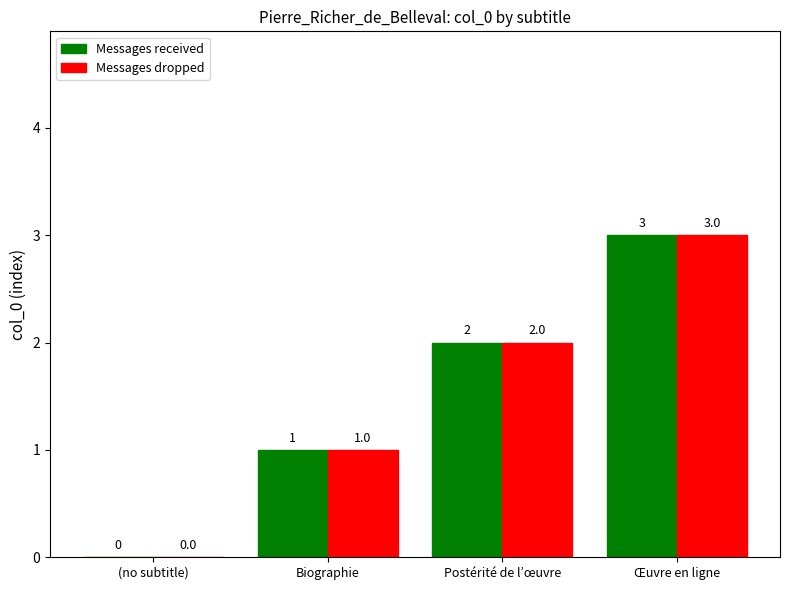

Does the chart contain stacked bars?

No